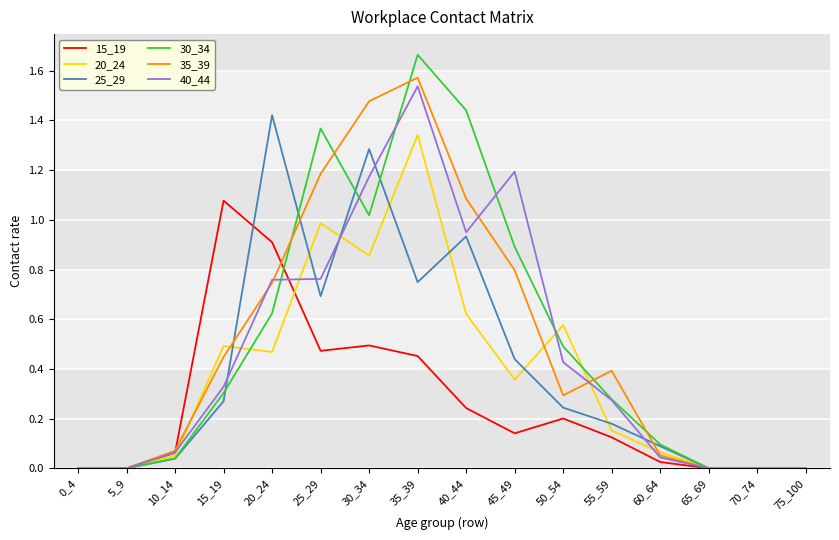

True or false: 20_24 has a value of 0.4 at 30_34.

False